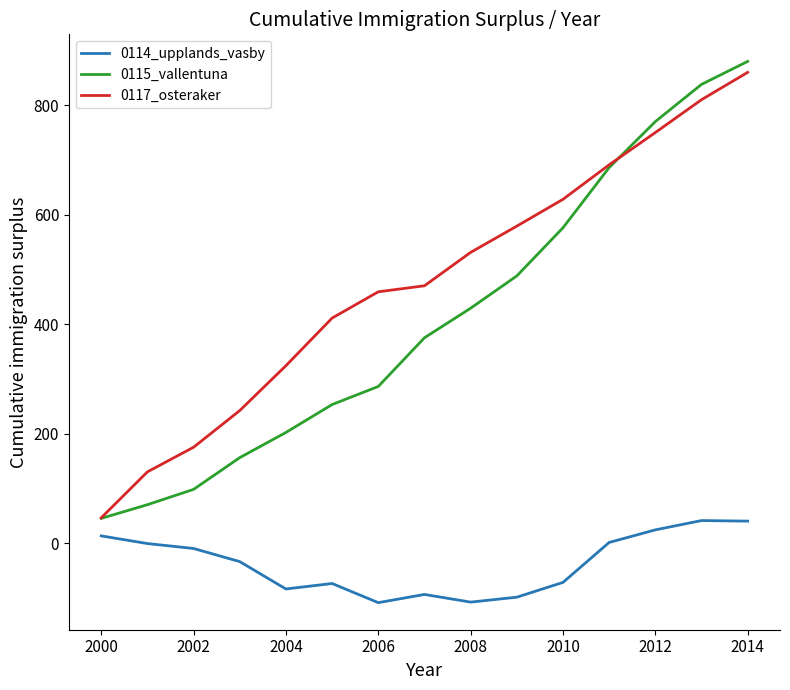

What is the minimum value shown in the chart?

-109